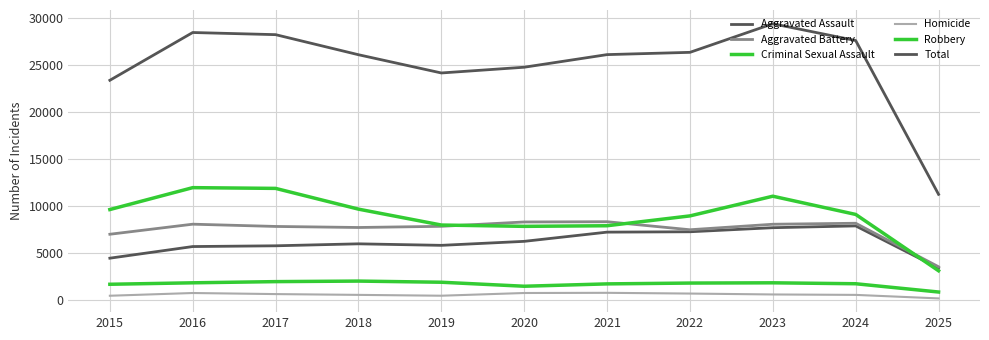

Does the chart have visible grid lines?

Yes